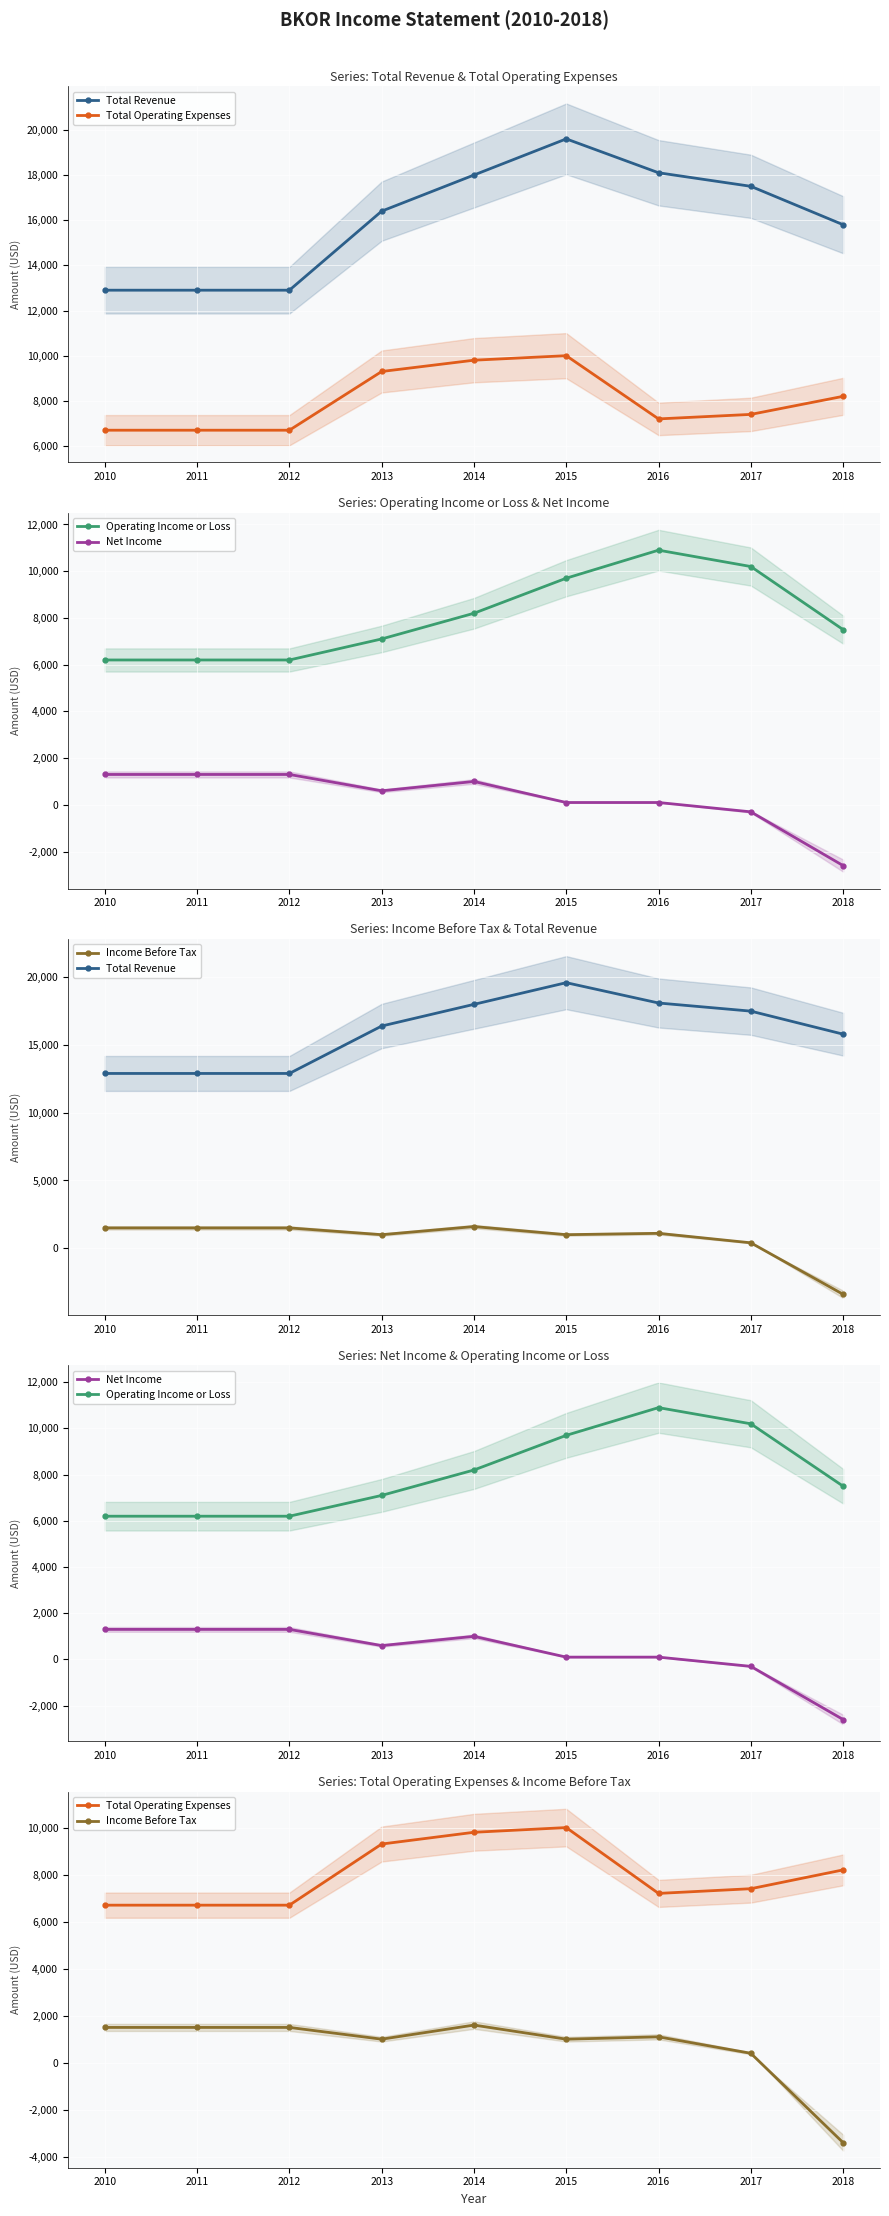

At how many categories does at least one series exceed 18274?

1